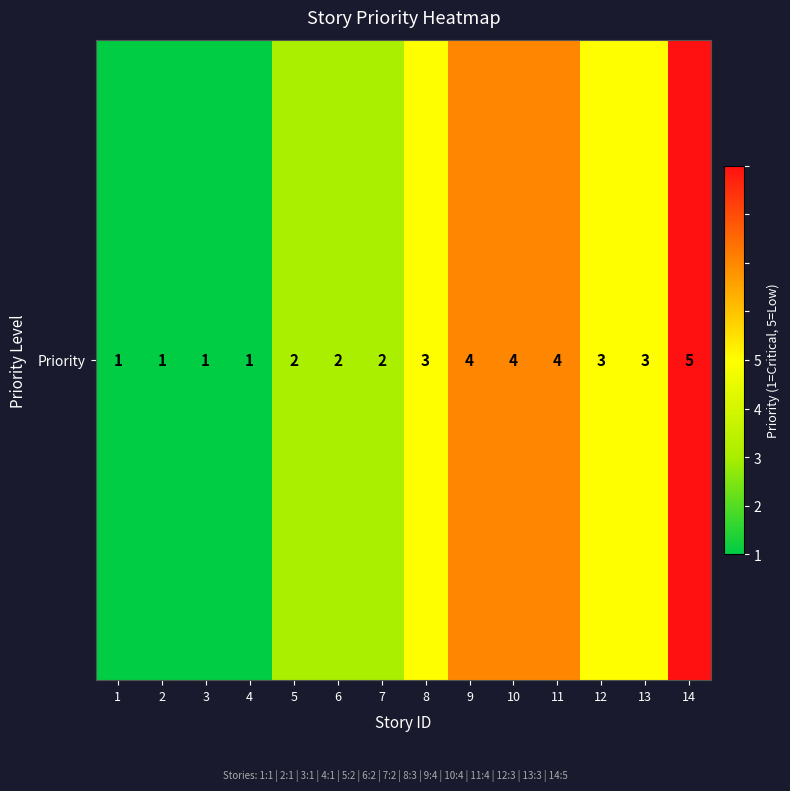

The chart shows a value of 1 at 1. True or false?

False